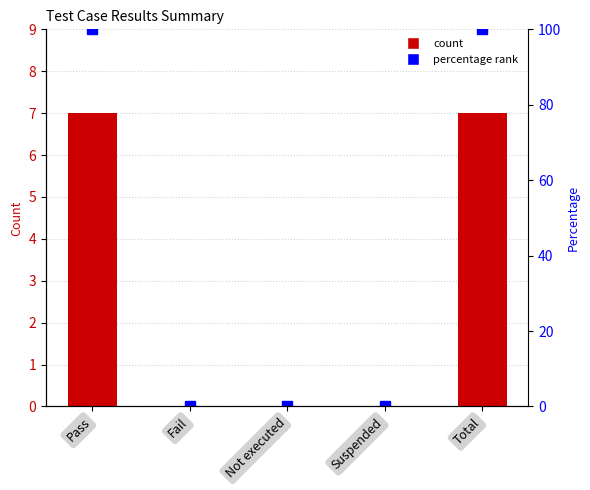

At which label is count closest to 3?

Fail